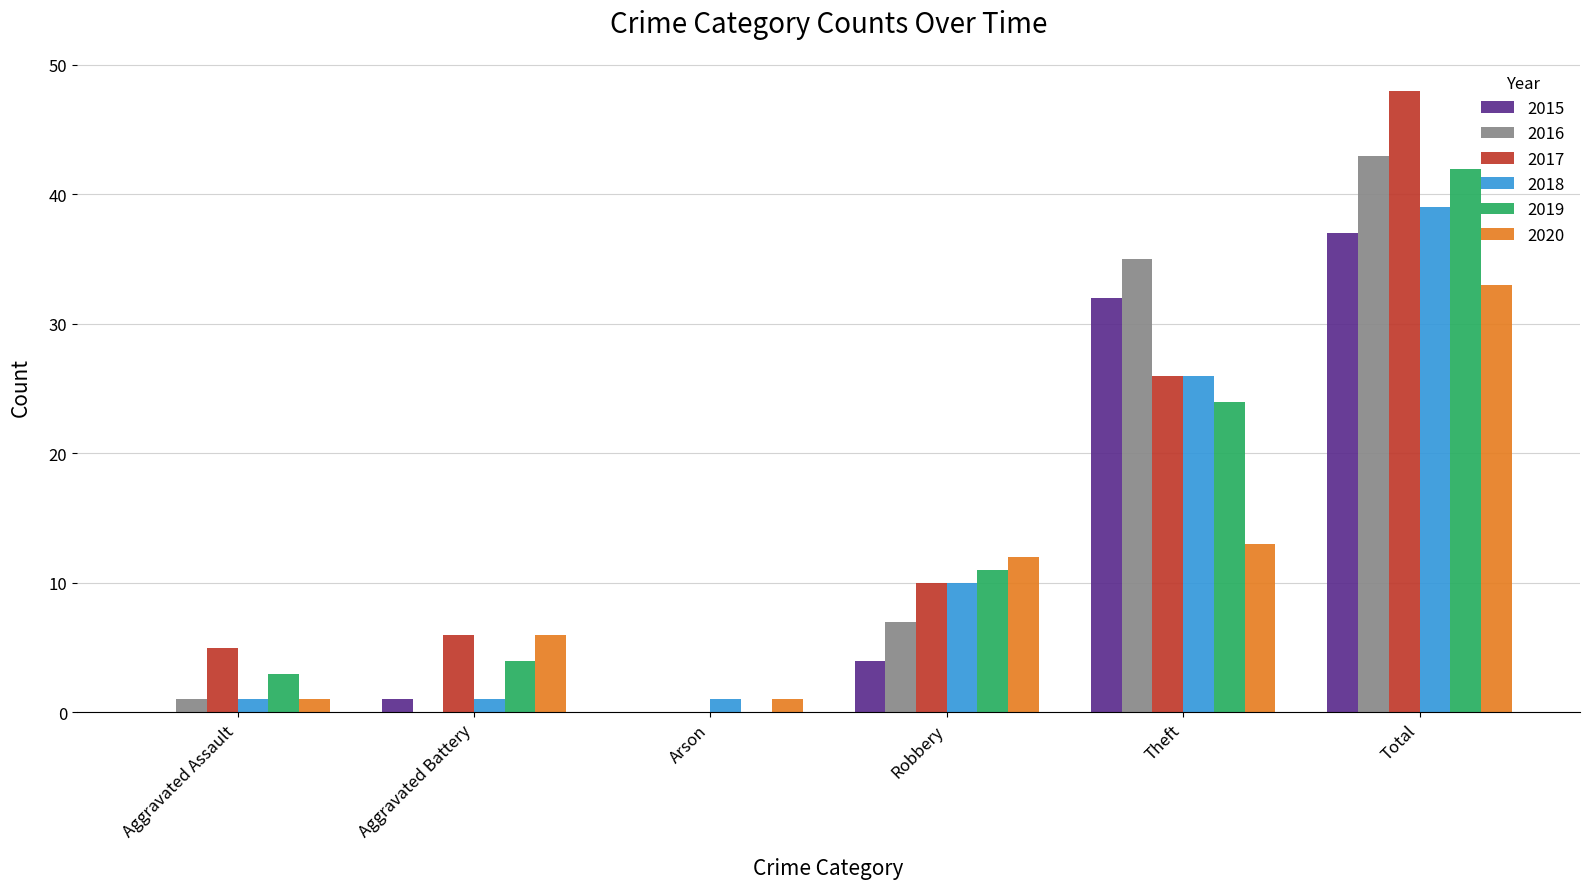

True or false: 2019 has a value of 7 at Aggravated Battery.

False